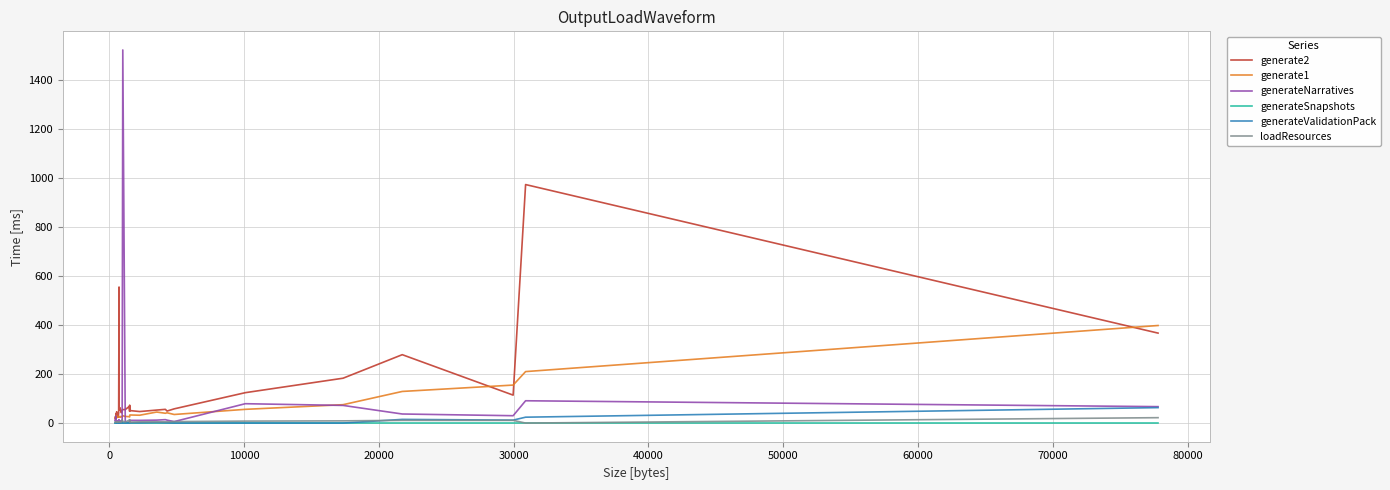

Which series has the largest range (max minus min)?

generateNarratives